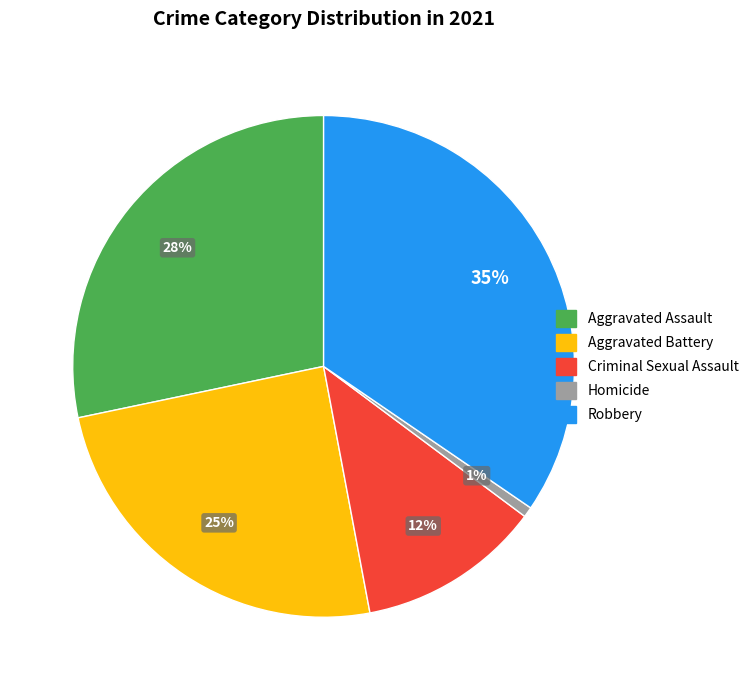

Combined, do Aggravated Battery and Aggravated Assault account for over 50%?

Yes